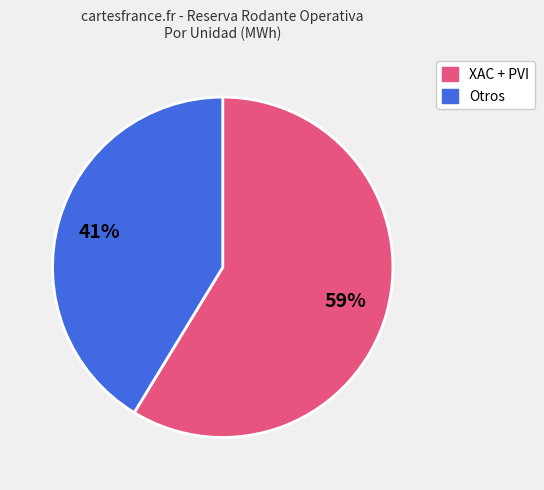

Is there a majority slice in this chart?

Yes